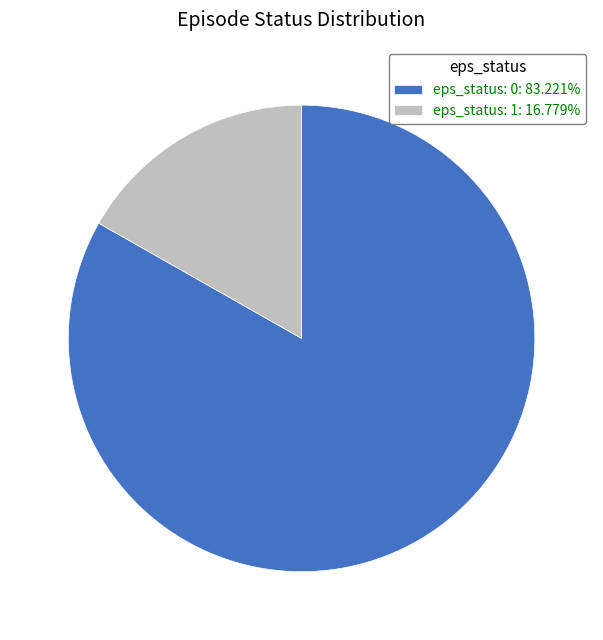

Is eps_status: 0: 83.221% the majority of the pie?

Yes